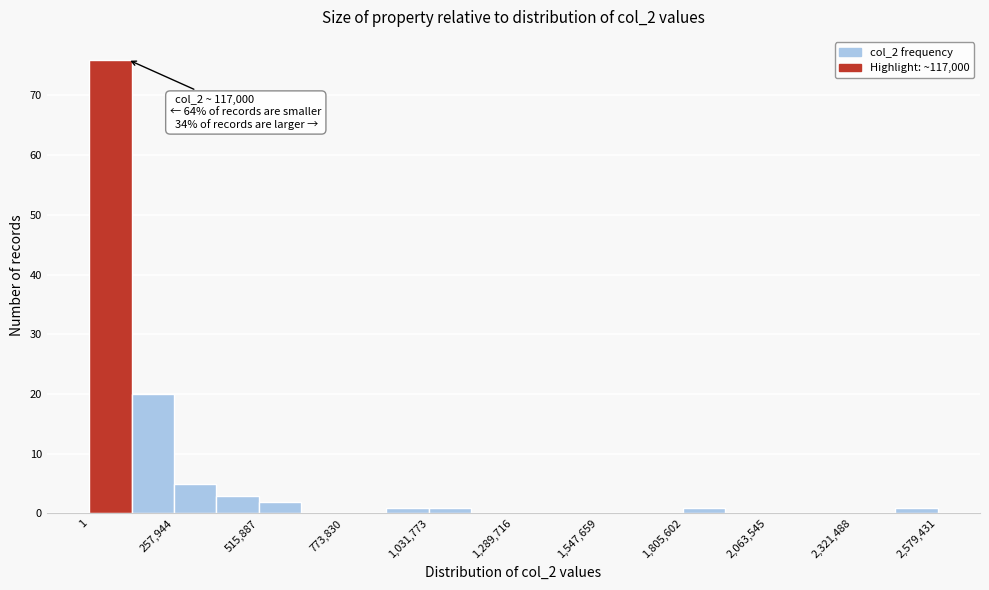

Around what value on the x-axis is the tallest bar? Give the approximate position of its centre, as read against the axis.

50000